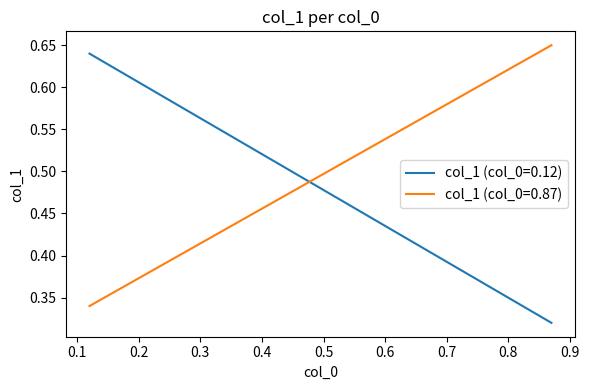

At how many categories does at least one series exceed 0?

2